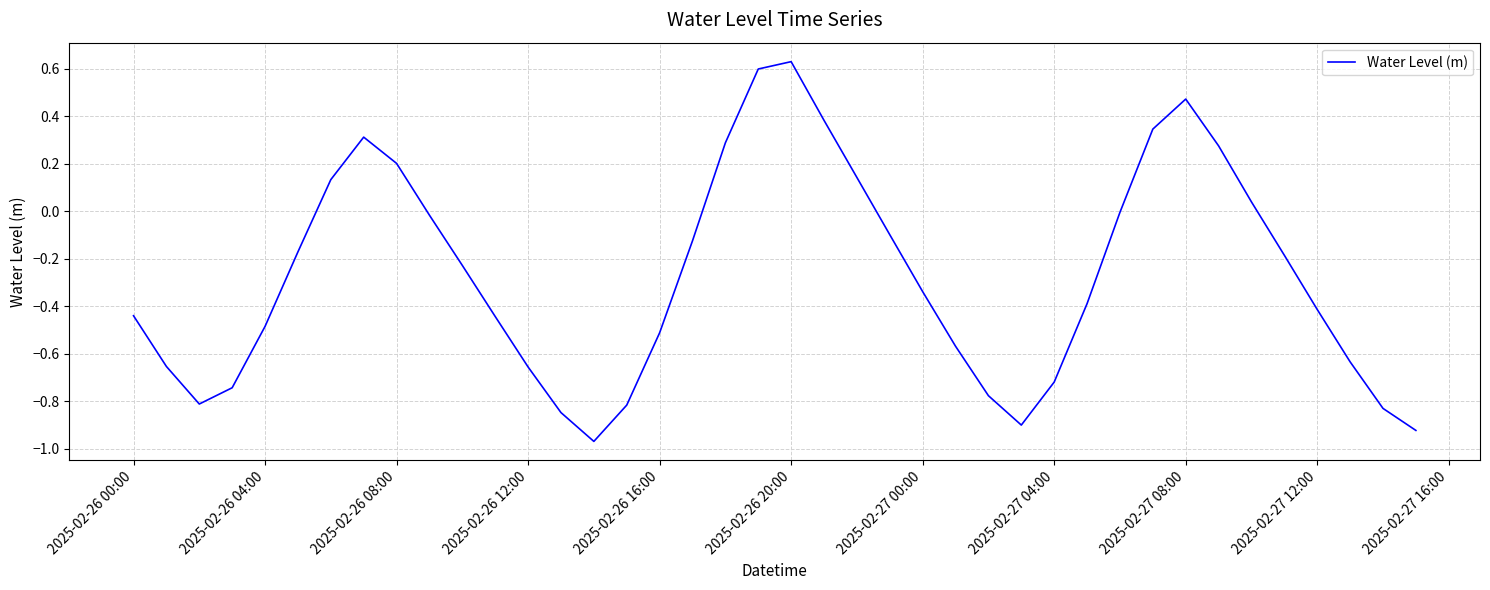

What is the difference between the maximum and minimum values?

1.6